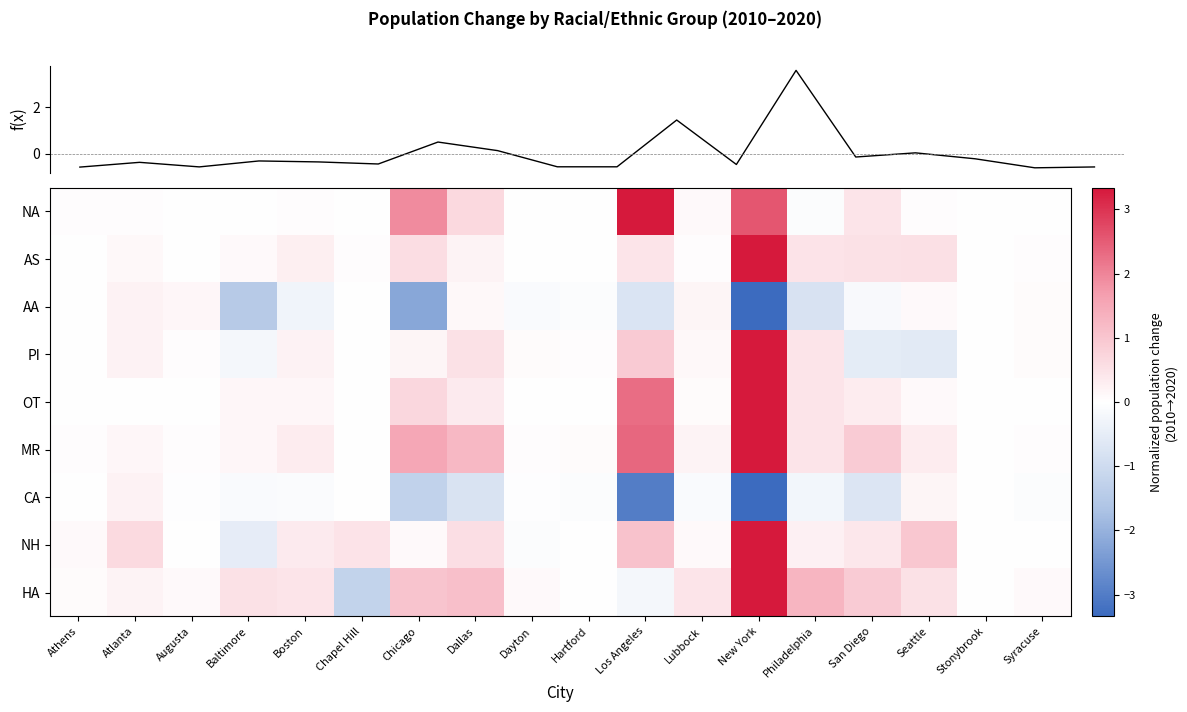

At which label does f(x) first exceed 0?

Chicago